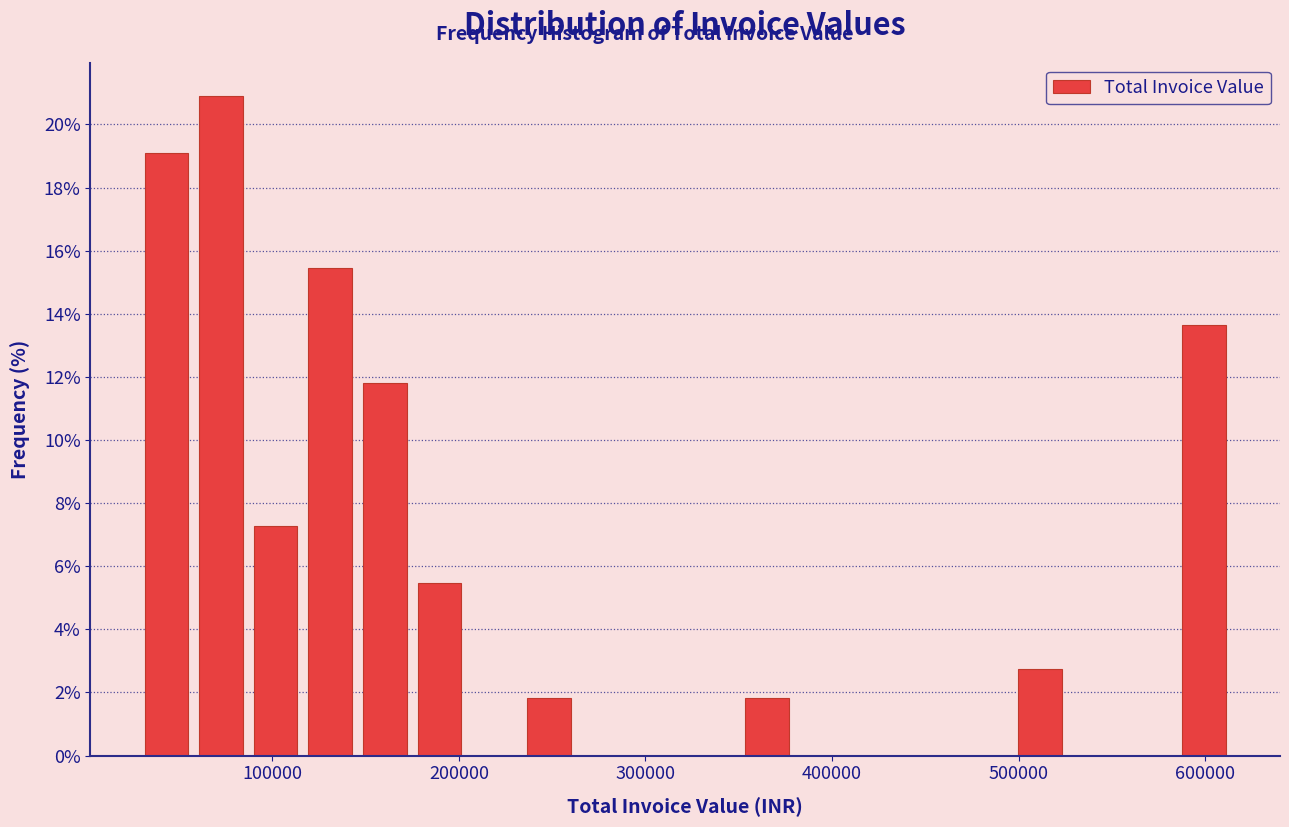

Around what value on the x-axis is the tallest bar? Give the approximate position of its centre, as read against the axis.

70000